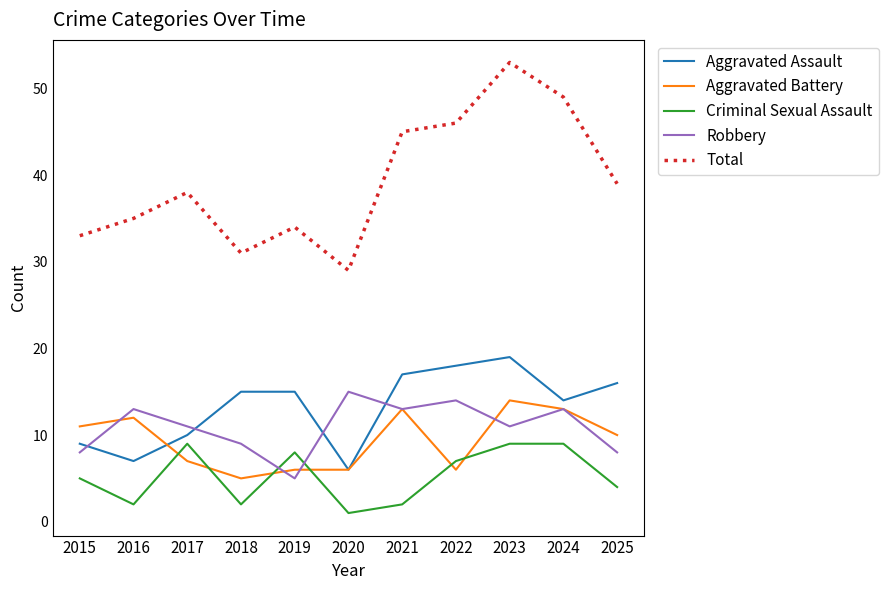

What is the total value across all series at 2019?

68